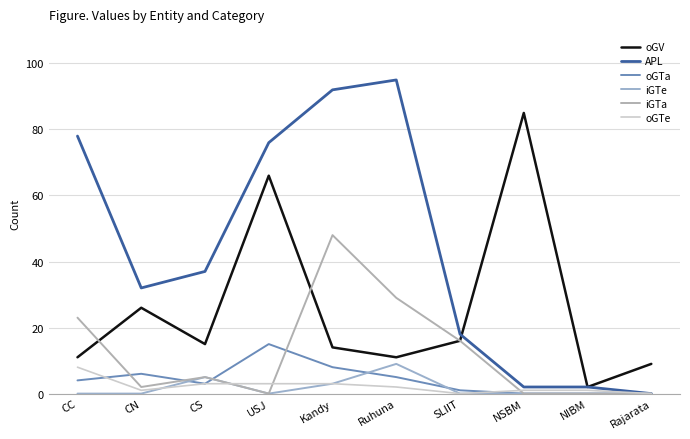

What is the label of the 2nd point from the left?

CN